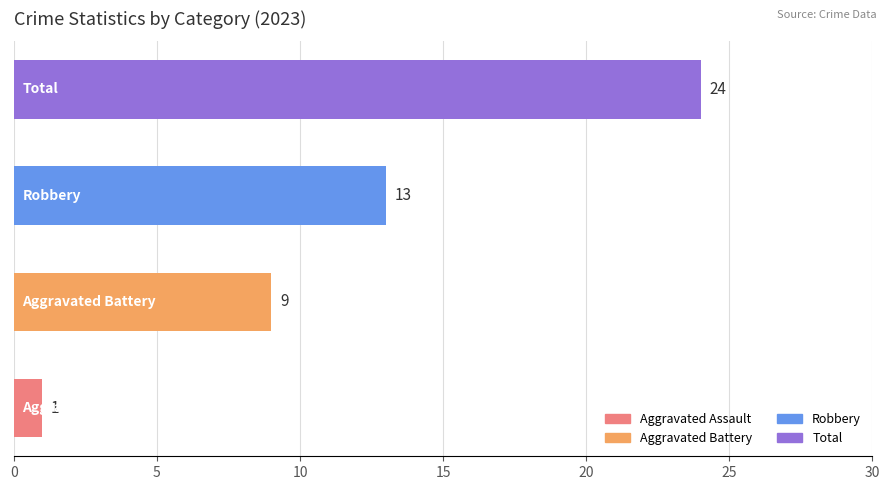

What is the sum of all values?

47